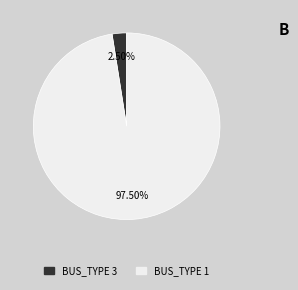

What percentage do BUS_TYPE 1 and BUS_TYPE 3 together represent?

100.0%